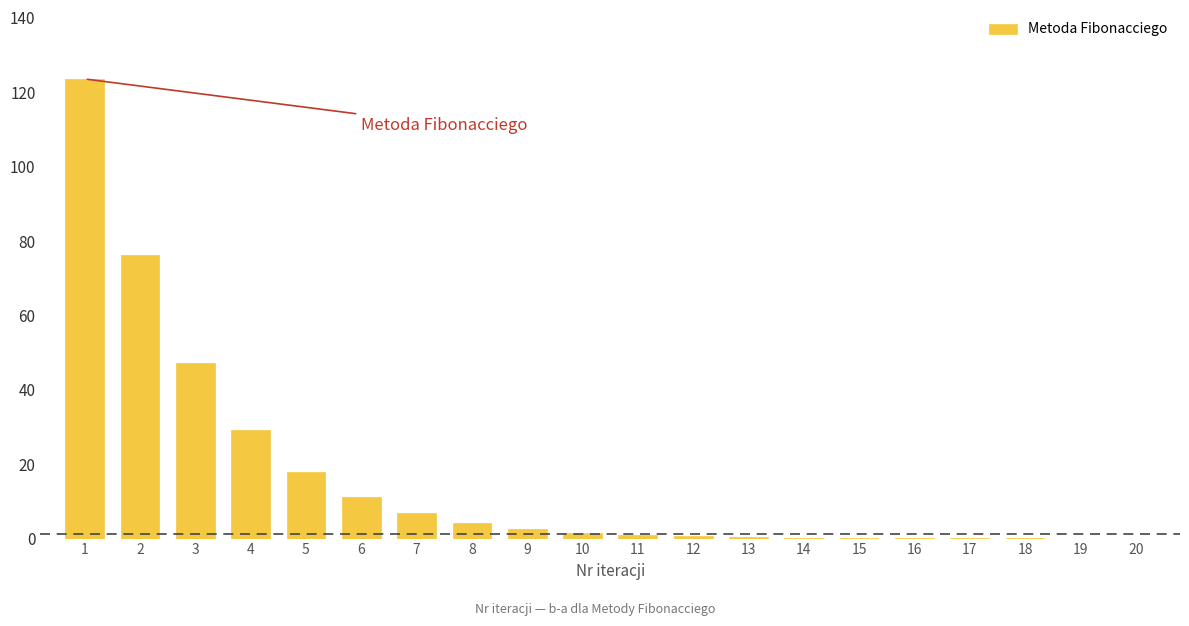

Is it true that the value at 1 is 123.6?

True